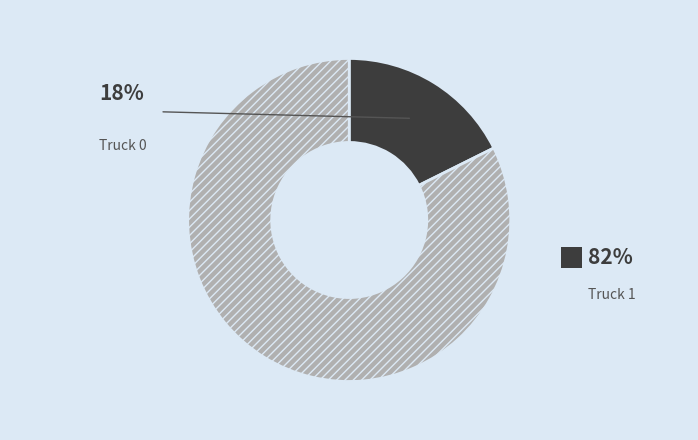

What percentage is the Truck 1 slice, to the nearest percent?

82%